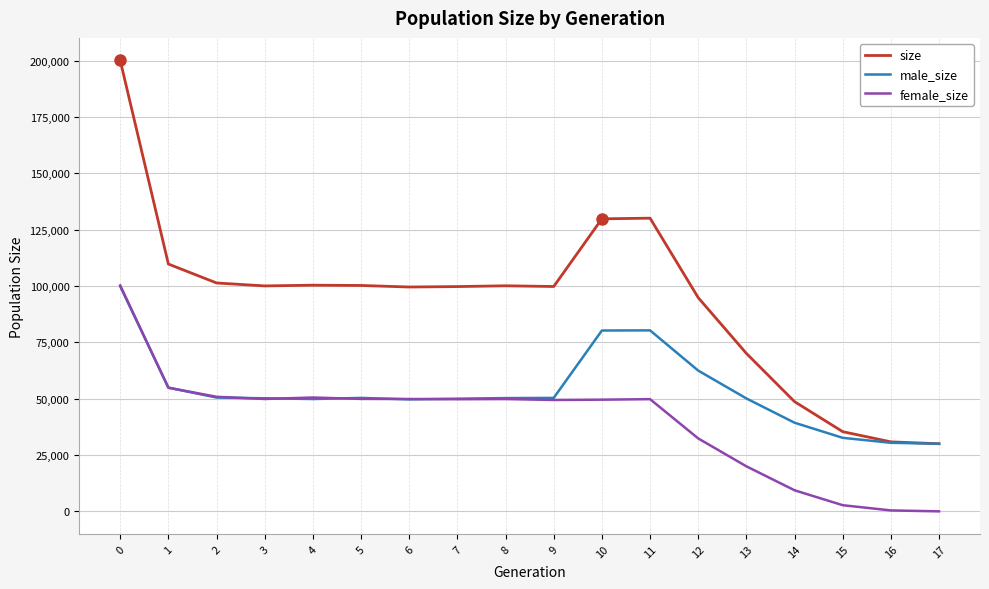

List the series in order of their overall mean, highest first.

size, male_size, female_size